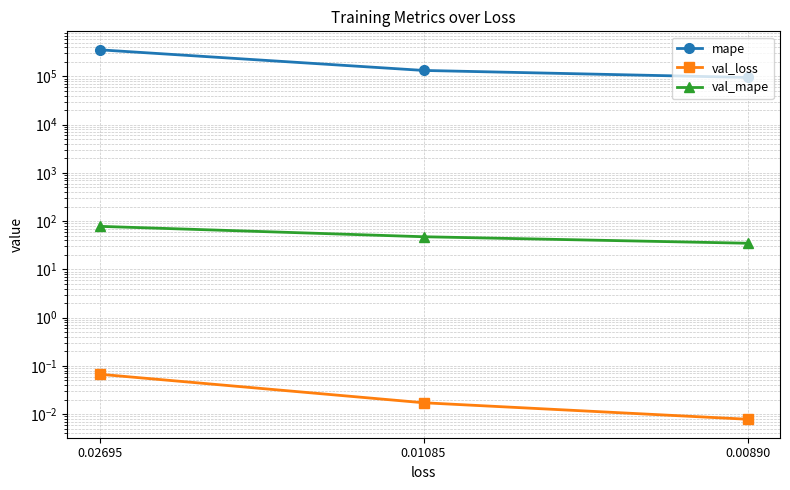

How many categories are shown in the chart?

3